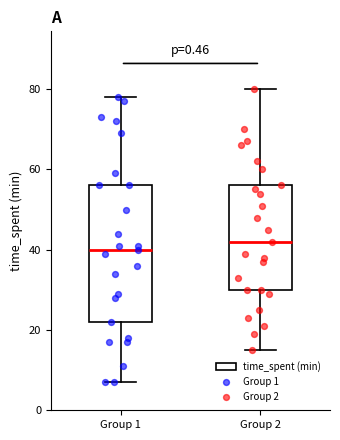

Which box's median line is the highest?

Group 2